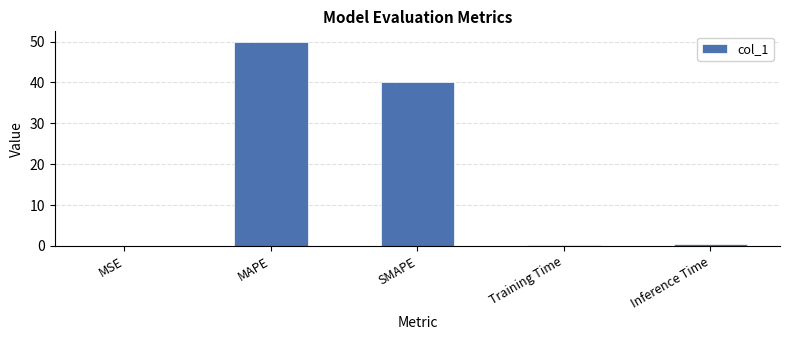

What is the change in value from MSE to MAPE?

+50.0